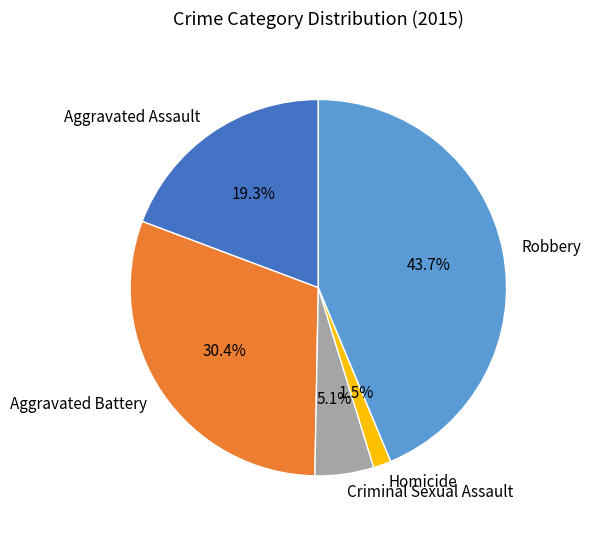

Is it true that Aggravated Battery is 30% of the pie?

True